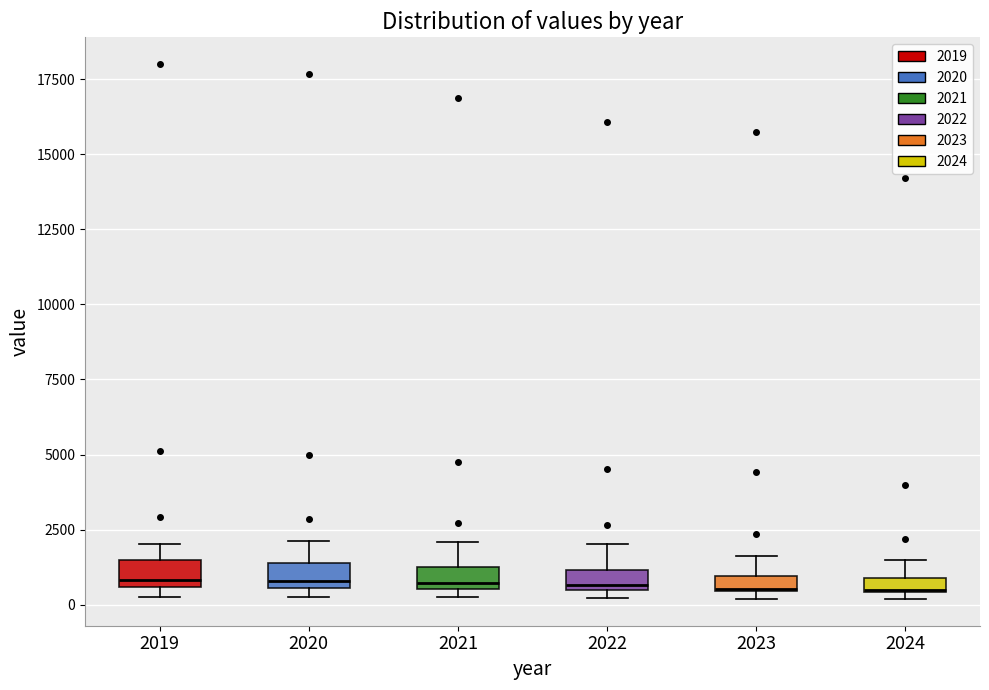

Where is the lower edge of the box at x = 2019 on the y-axis? The values are not printed on the chart, so give them approximately, as read against the axis.

500